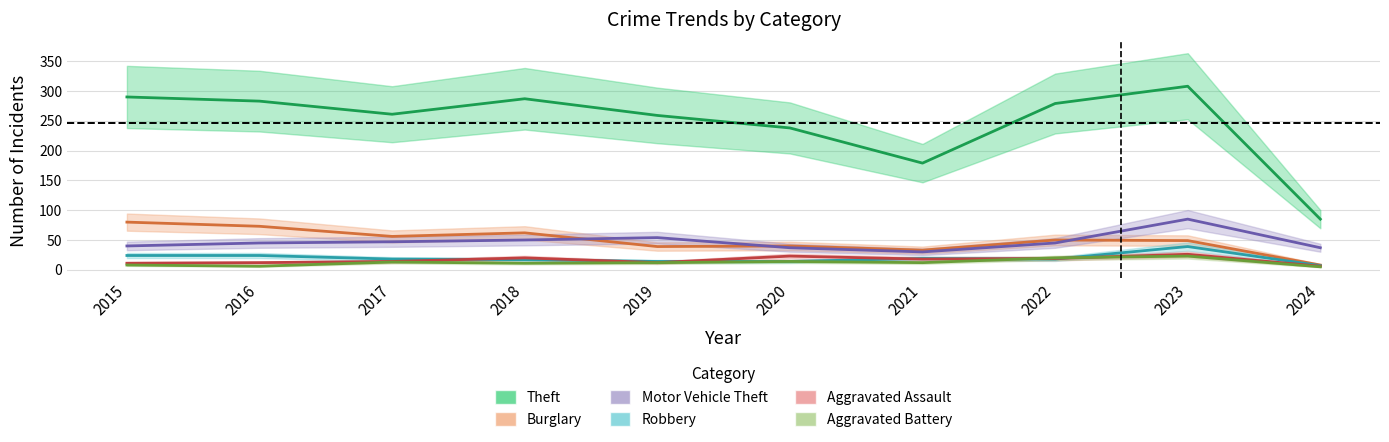

What is the smallest value displayed?

5